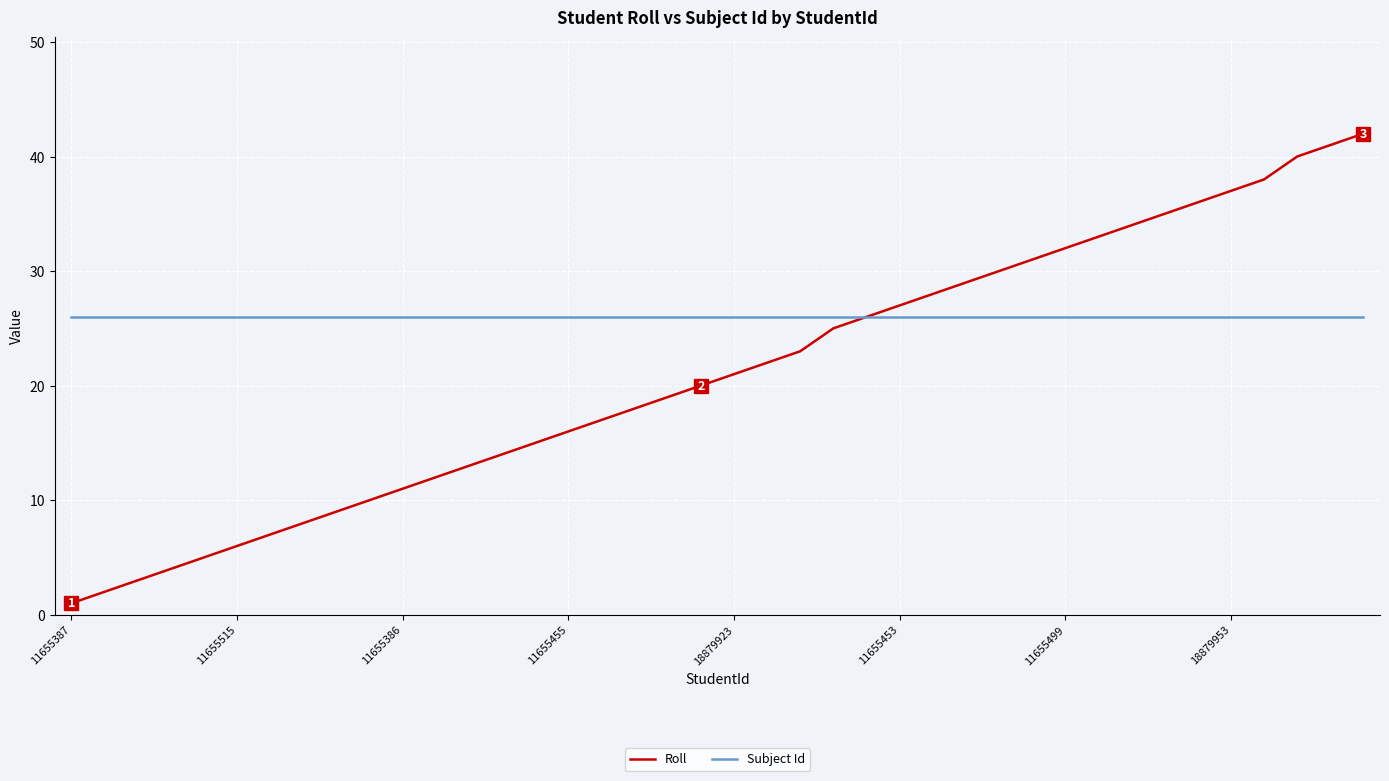

Which series has the largest range (max minus min)?

Roll